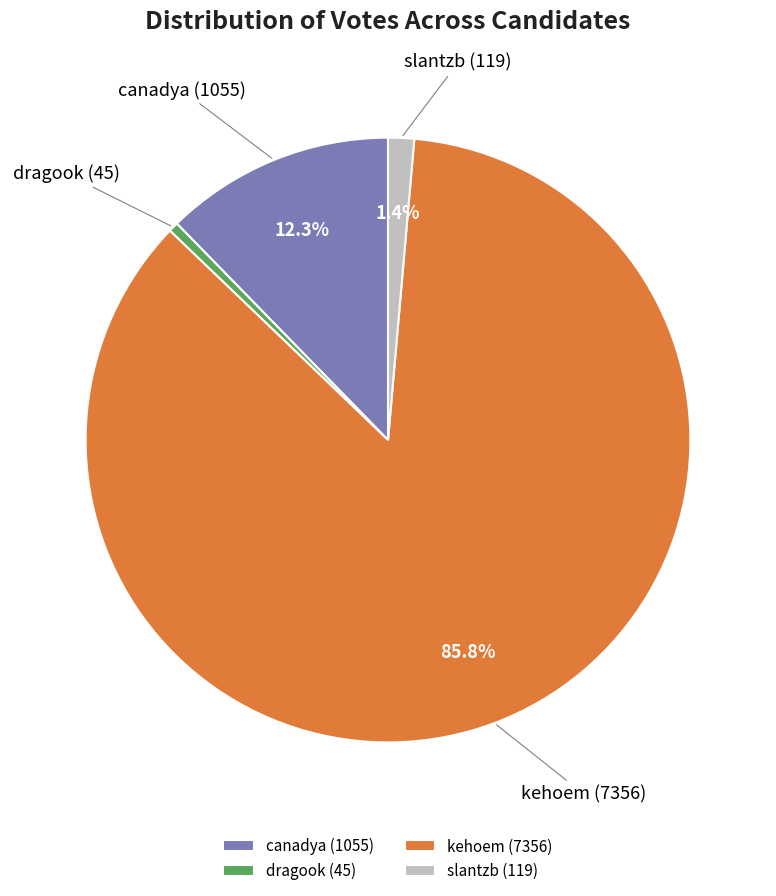

Which slice is the smallest?

dragook